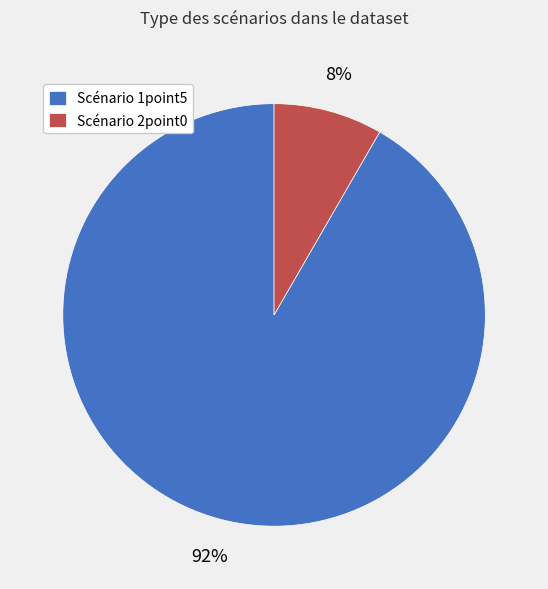

True or false: Scénario 1point5 accounts for 92% of the total.

True